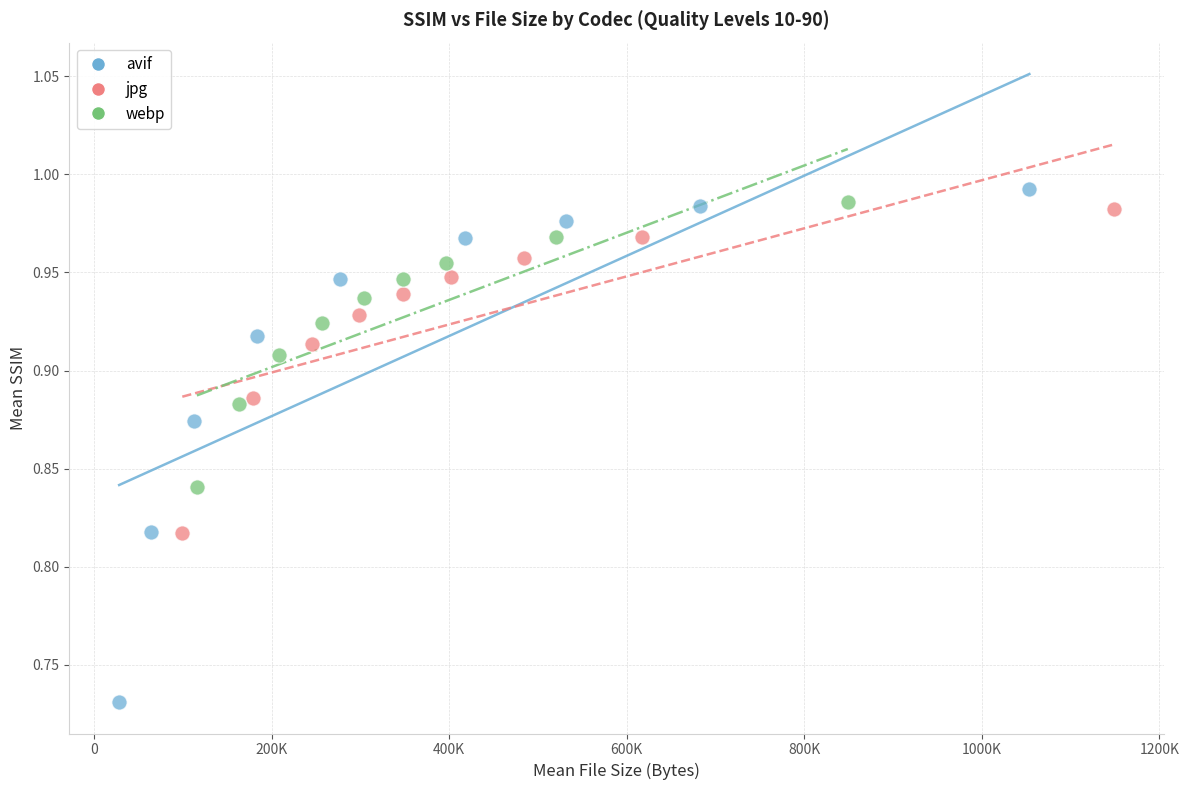

Which series contains the highest Y value?

avif